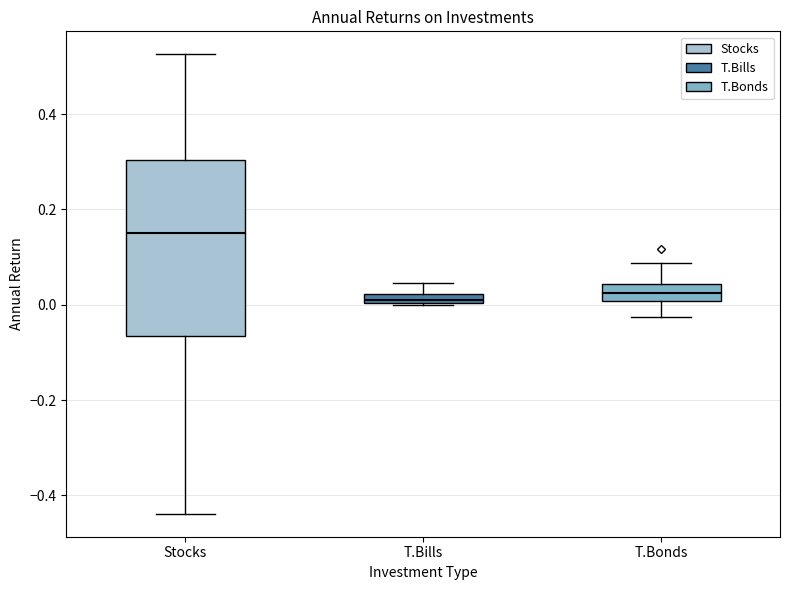

Where is the upper edge of the box for T.Bills on the y-axis? The values are not printed on the chart, so give them approximately, as read against the axis.

0.02